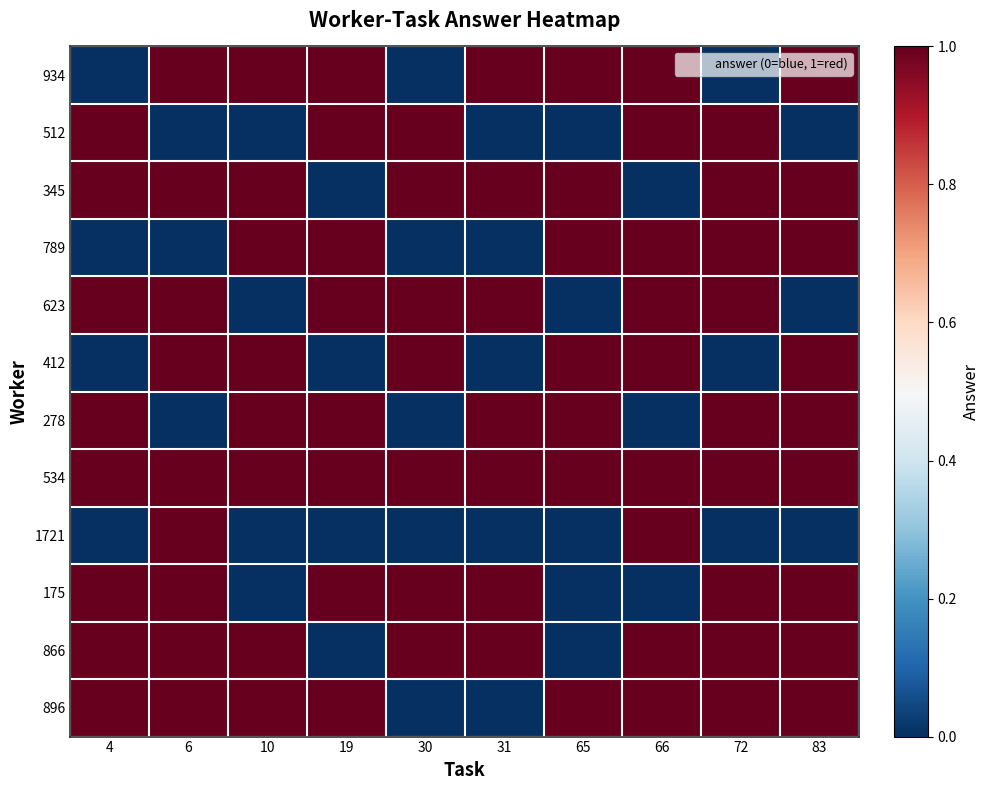

At how many categories does at least one series exceed 0?

10